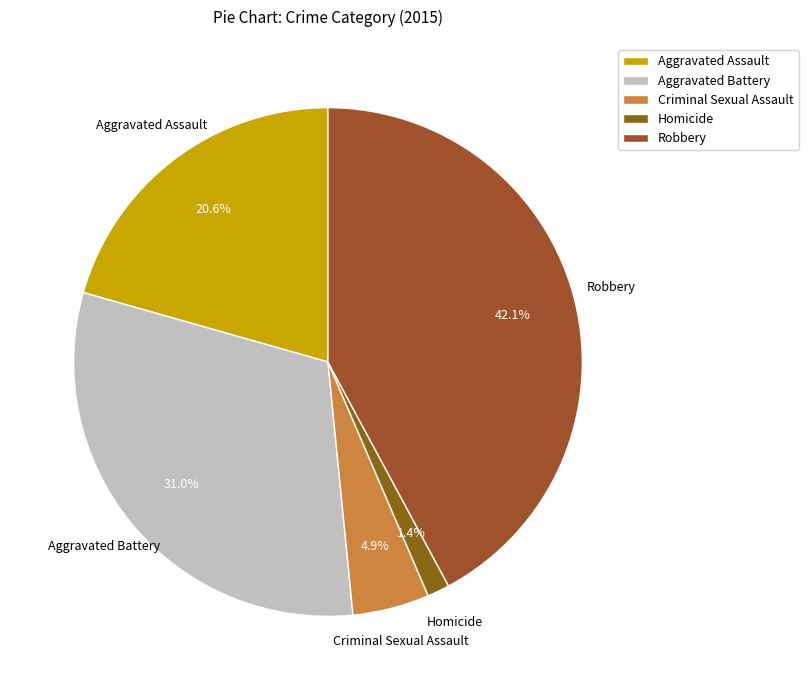

Combined, do Robbery and Homicide account for over 50%?

No